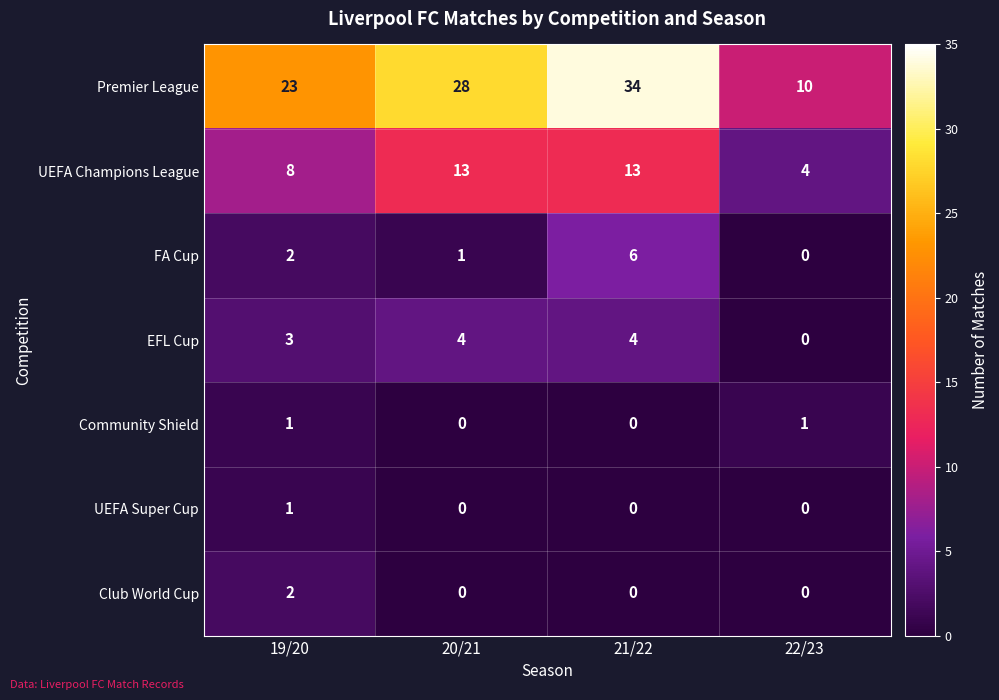

The value of UEFA Champions League at 22/23 is 4. True or false?

True